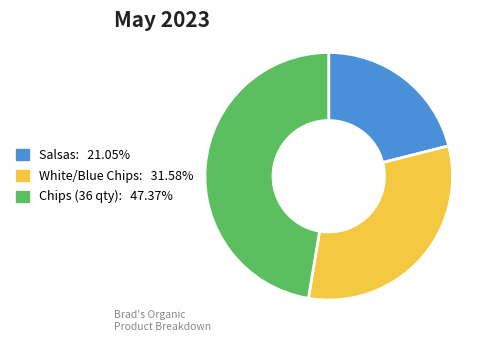

Does any single category account for the majority?

No